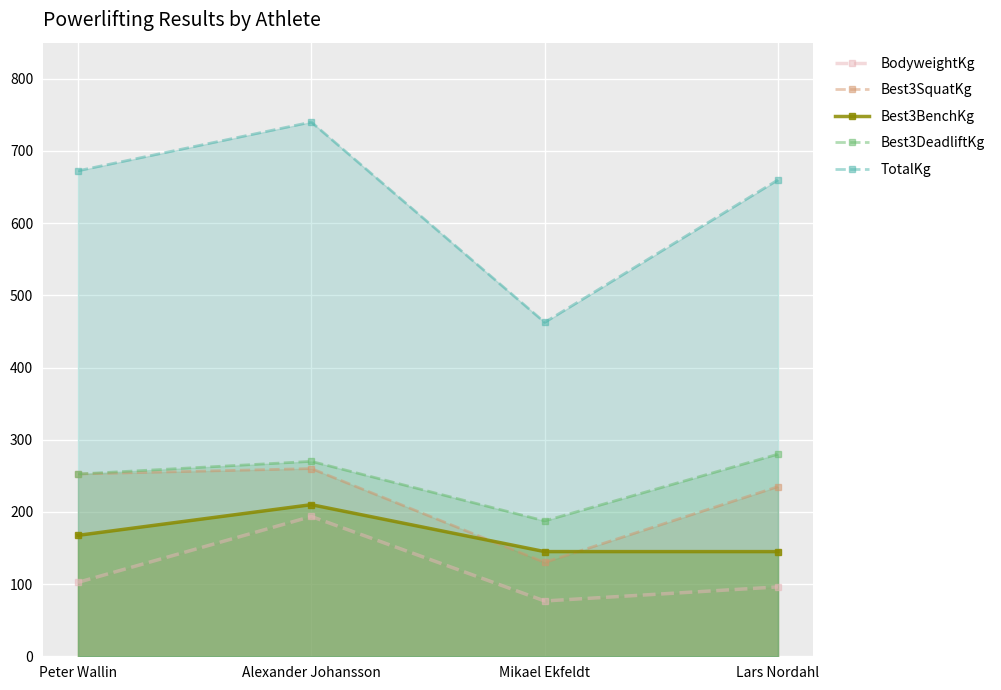

True or false: Best3DeadliftKg and Best3SquatKg intersect in this chart.

False